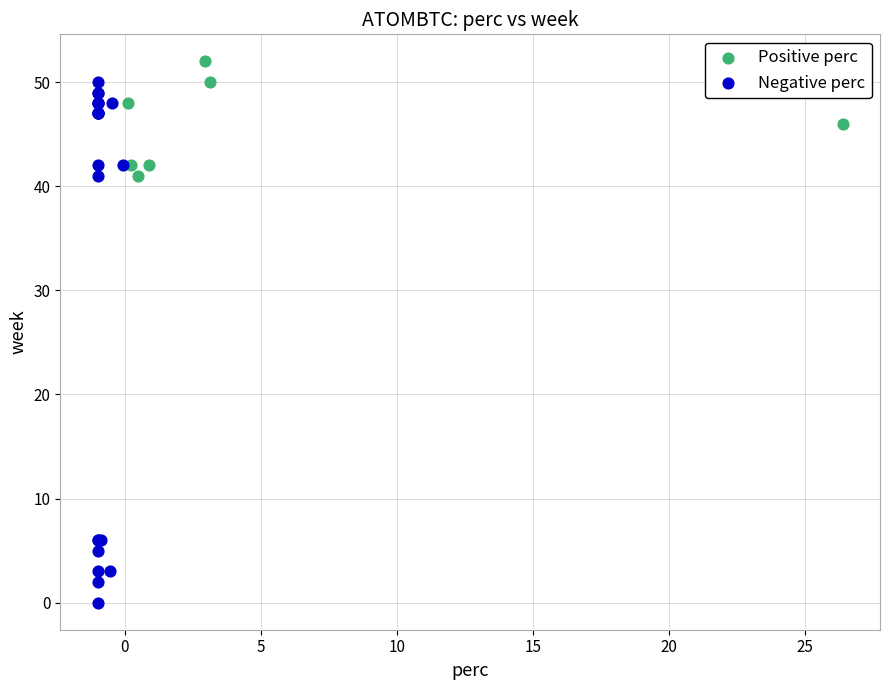

Which series has the widest spread of Y values?

Negative perc